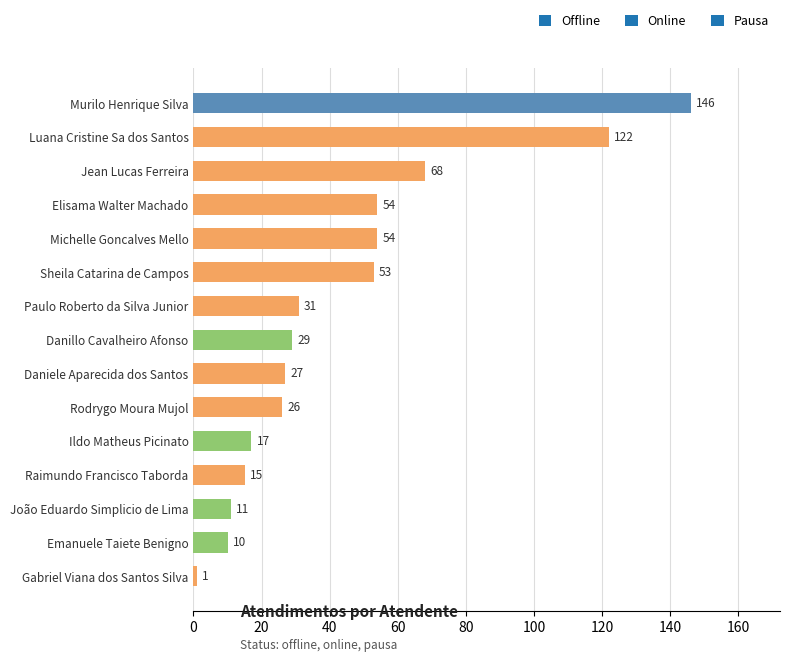

What value does the data have at Raimundo Francisco Taborda, to the nearest 10?

20